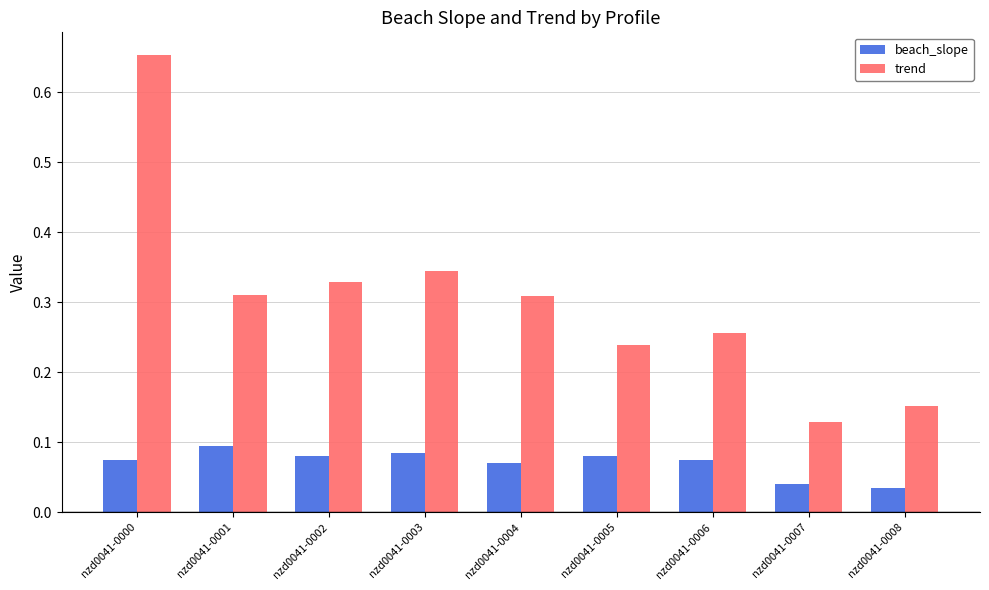

Which series has the largest total across all categories?

trend